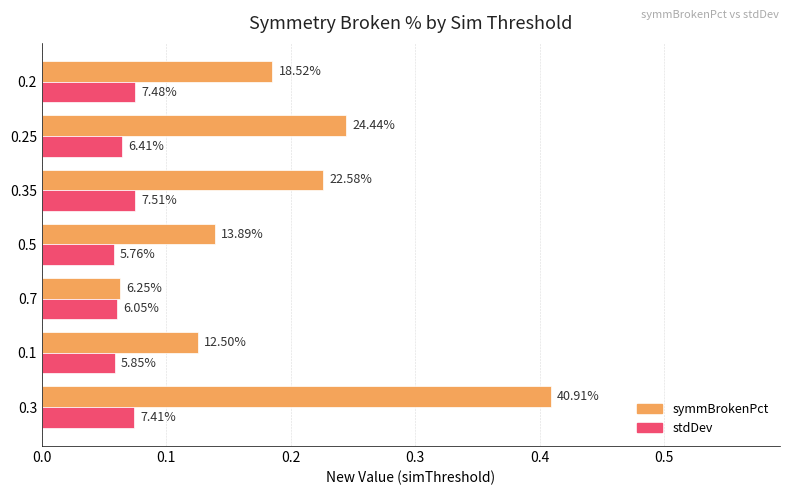

What is the value of the stdDev bar at the 7th from the left?

0.1